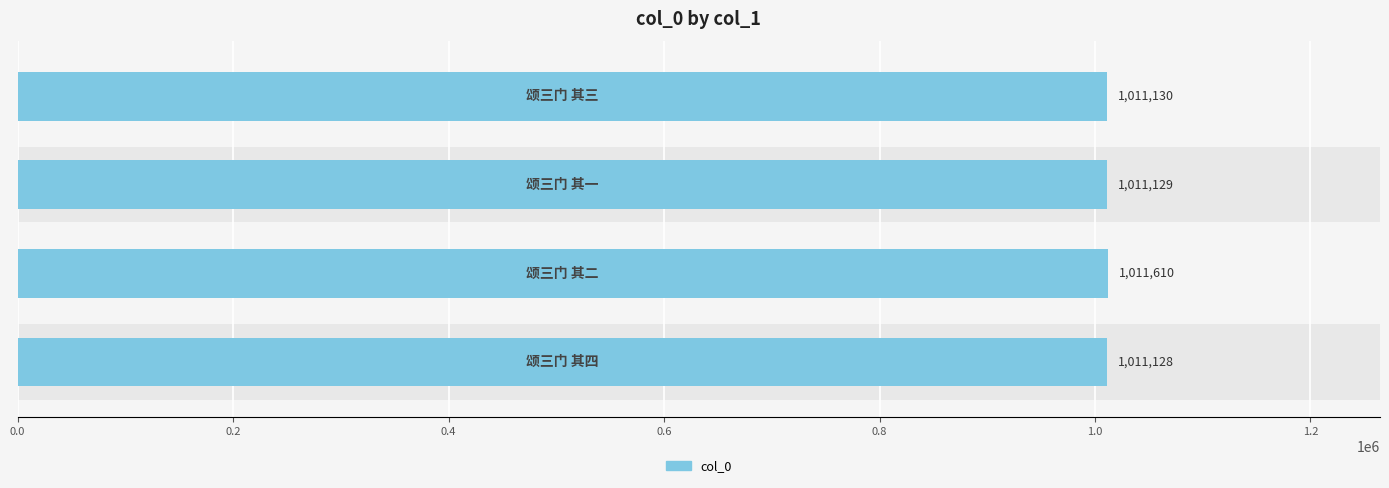

What is the greatest value displayed?

1011610